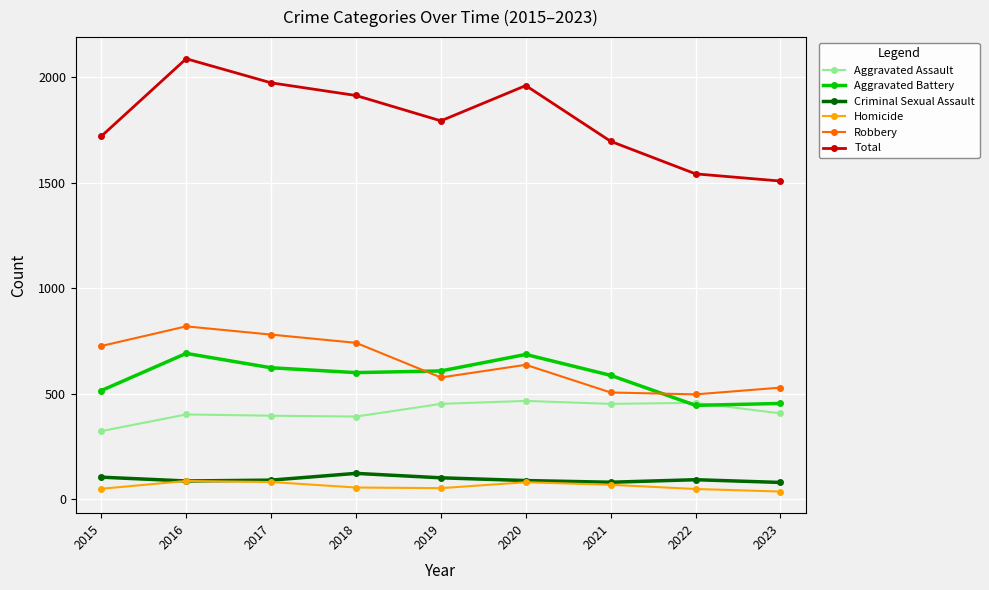

True or false: Robbery and Aggravated Assault intersect in this chart.

False